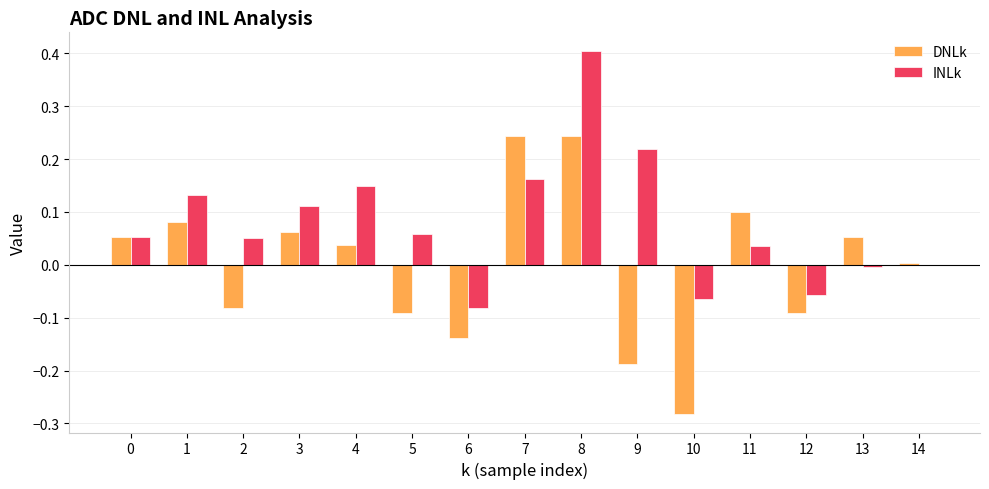

Which label corresponds to the largest value in the chart?

8